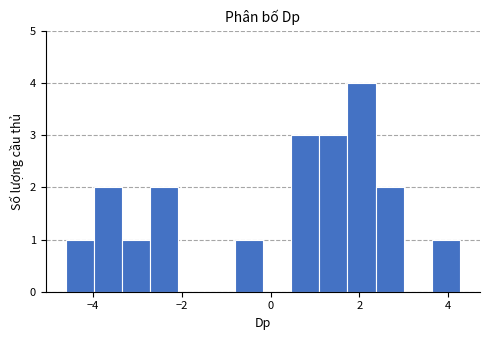

Read against the x-axis, roughly where is the centre of the tallest bar?

2.0